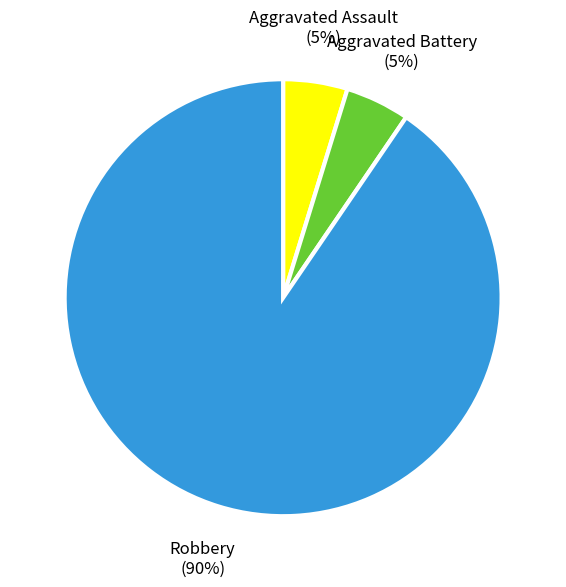

Do Aggravated Battery and Robbery together represent more than half of the pie?

Yes